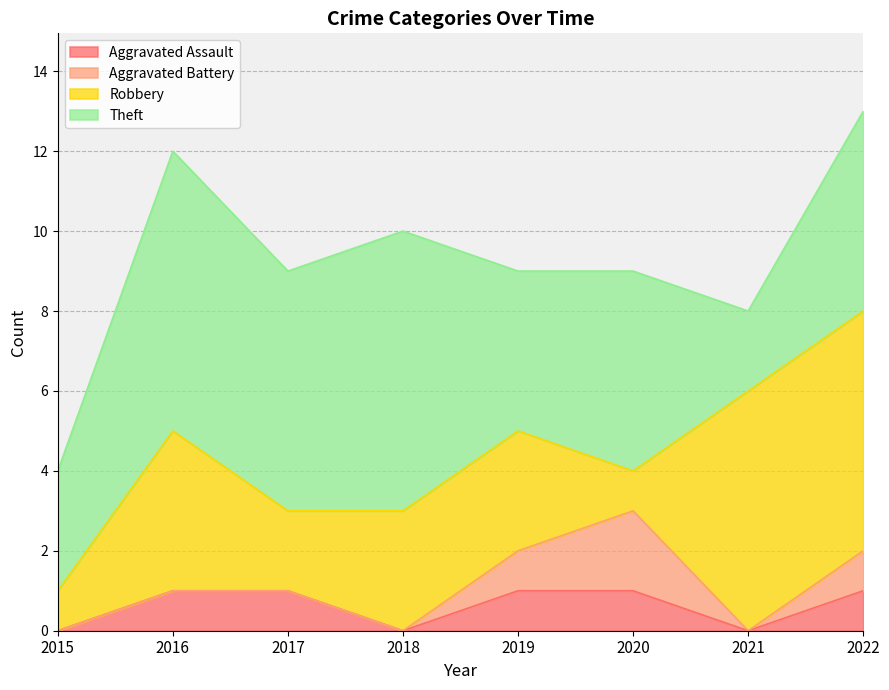

Where is the first local minimum for Robbery?

2017